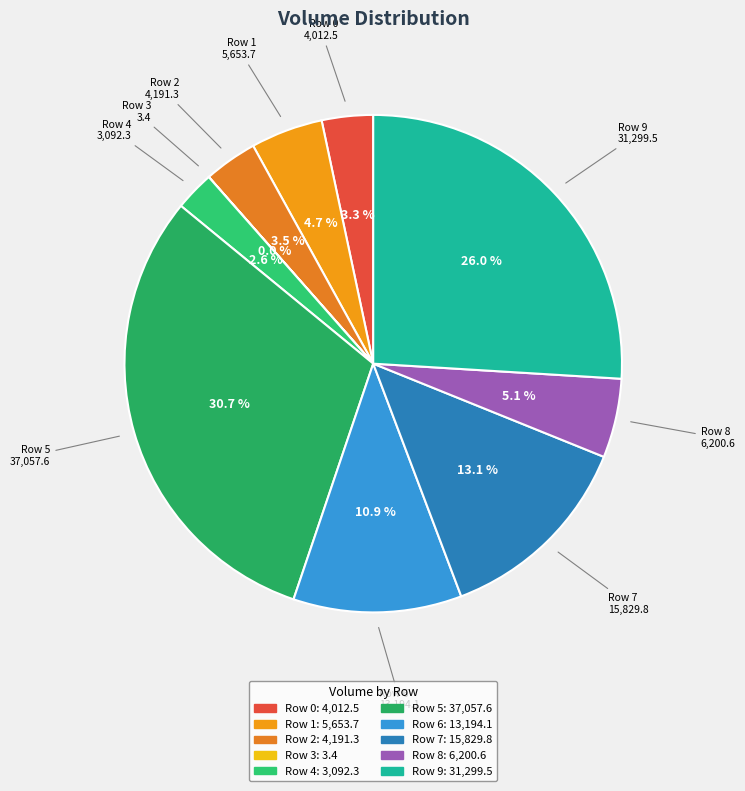

Which category has the biggest portion of the pie?

Row 5